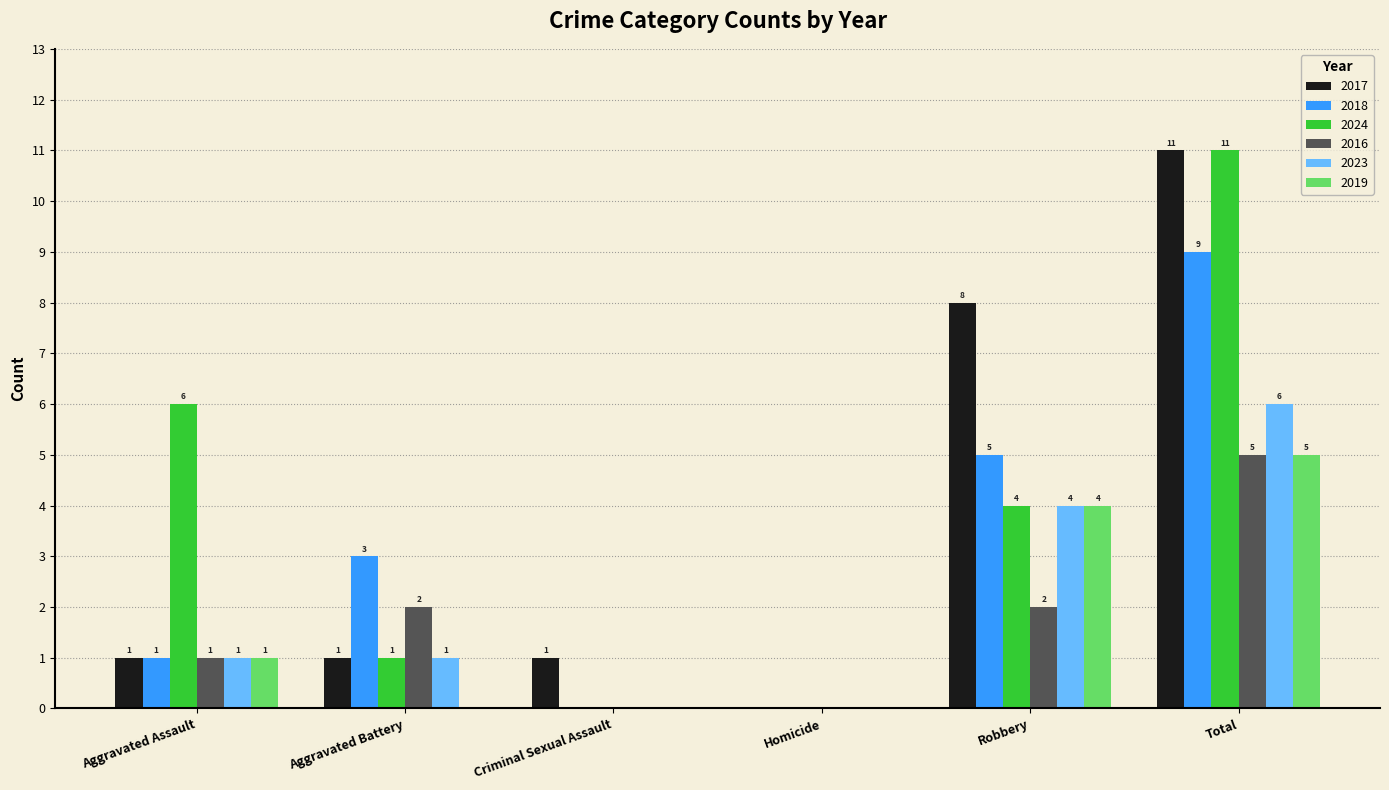

Reading right to left, list all the values displayed in this chart.

2017: 11	8	0	1	1	1
2018: 9	5	0	0	3	1
2024: 11	4	0	0	1	6
2016: 5	2	0	0	2	1
2023: 6	4	0	0	1	1
2019: 5	4	0	0	0	1